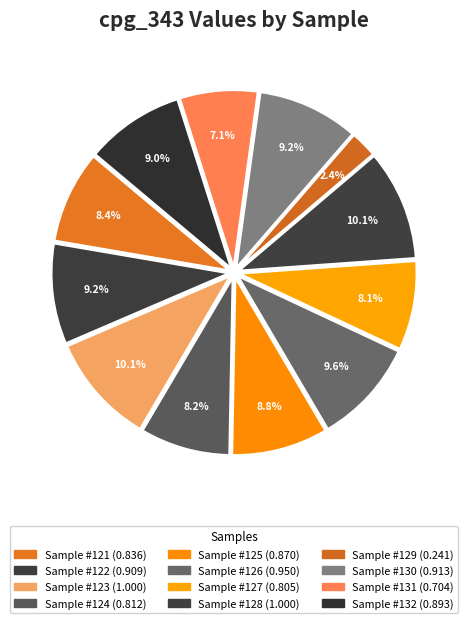

Is it true that Sample #123 is 10% of the pie?

True